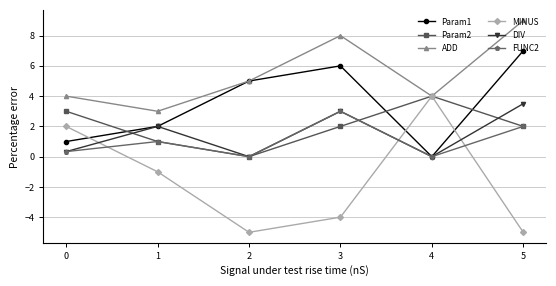

What is the total value across all series at 4?

12.0